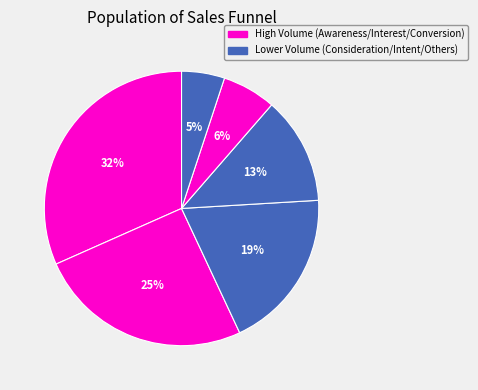

How many segments does this pie chart have?

6